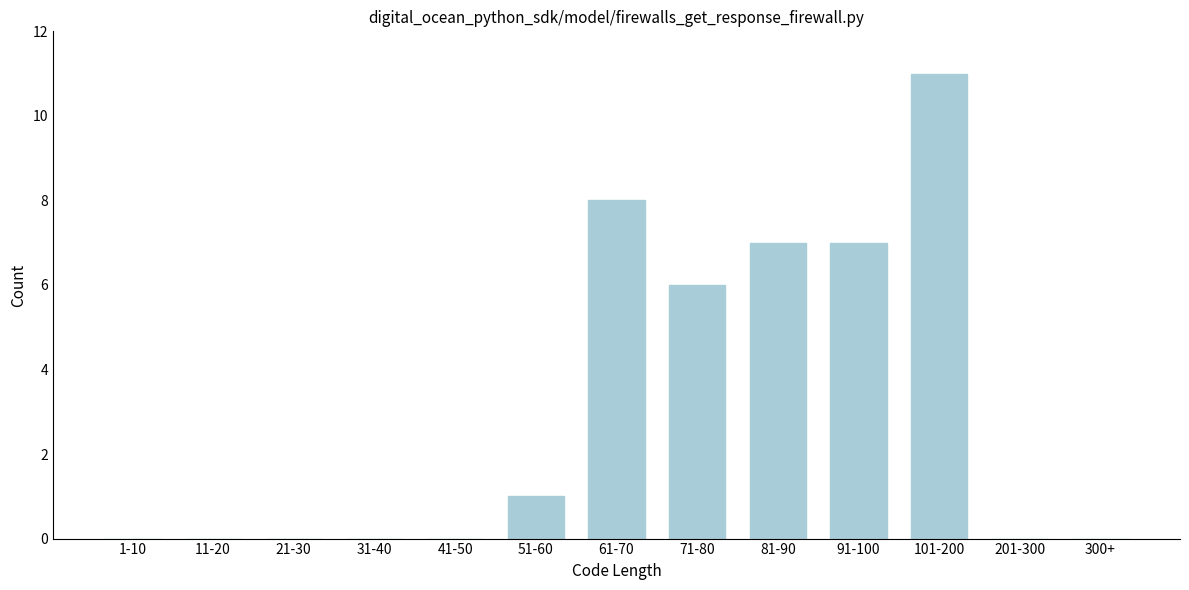

Reading left to right, what are all the values shown in this chart?

1-10=0	11-20=0	21-30=0	31-40=0	41-50=0	51-60=1	61-70=8	71-80=6	81-90=7	91-100=7	101-200=11	201-300=0	300+=0